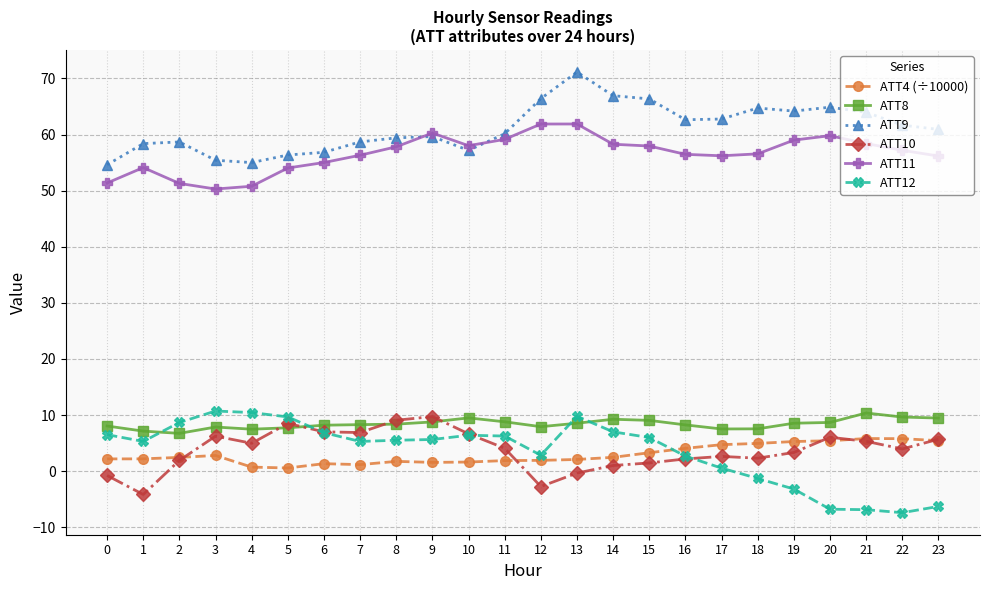

True or false: ATT4 (÷10000) has more than 0 points higher than both neighbors.

True